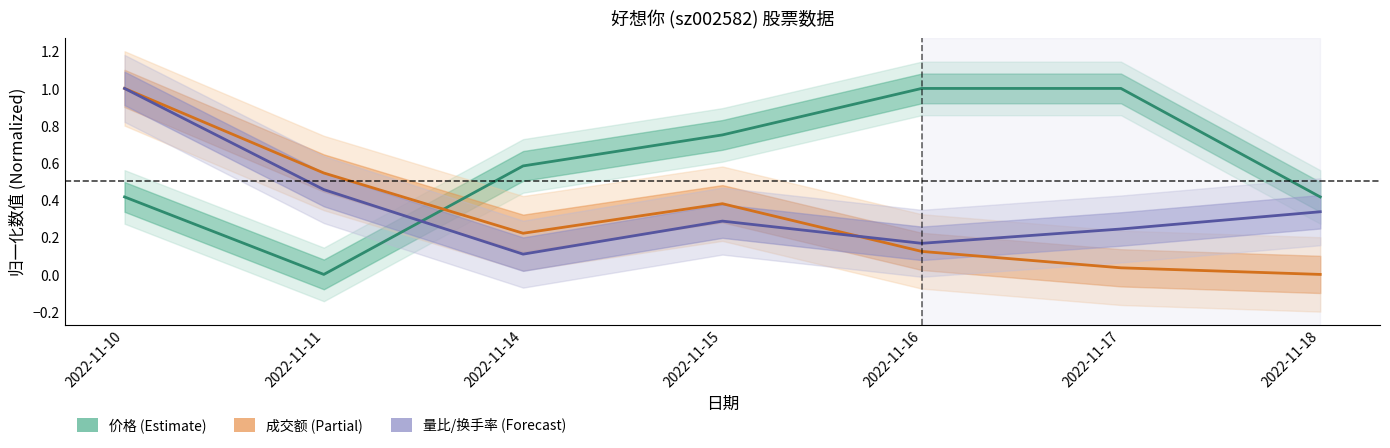

What is the spread (max minus min) of values at 2022-11-11?

0.5